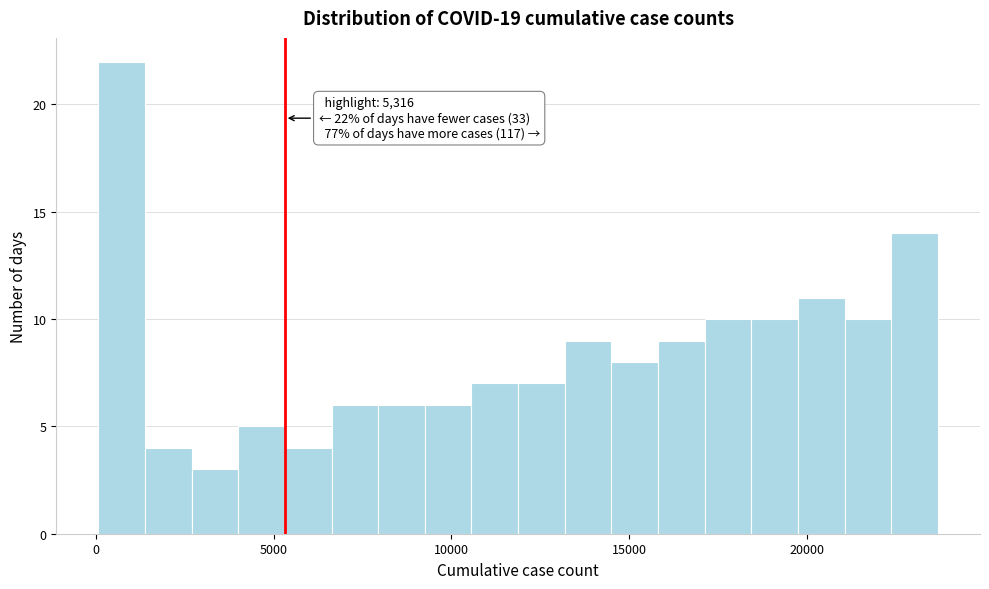

Around what value on the x-axis is the tallest bar? Give the approximate position of its centre, as read against the axis.

500